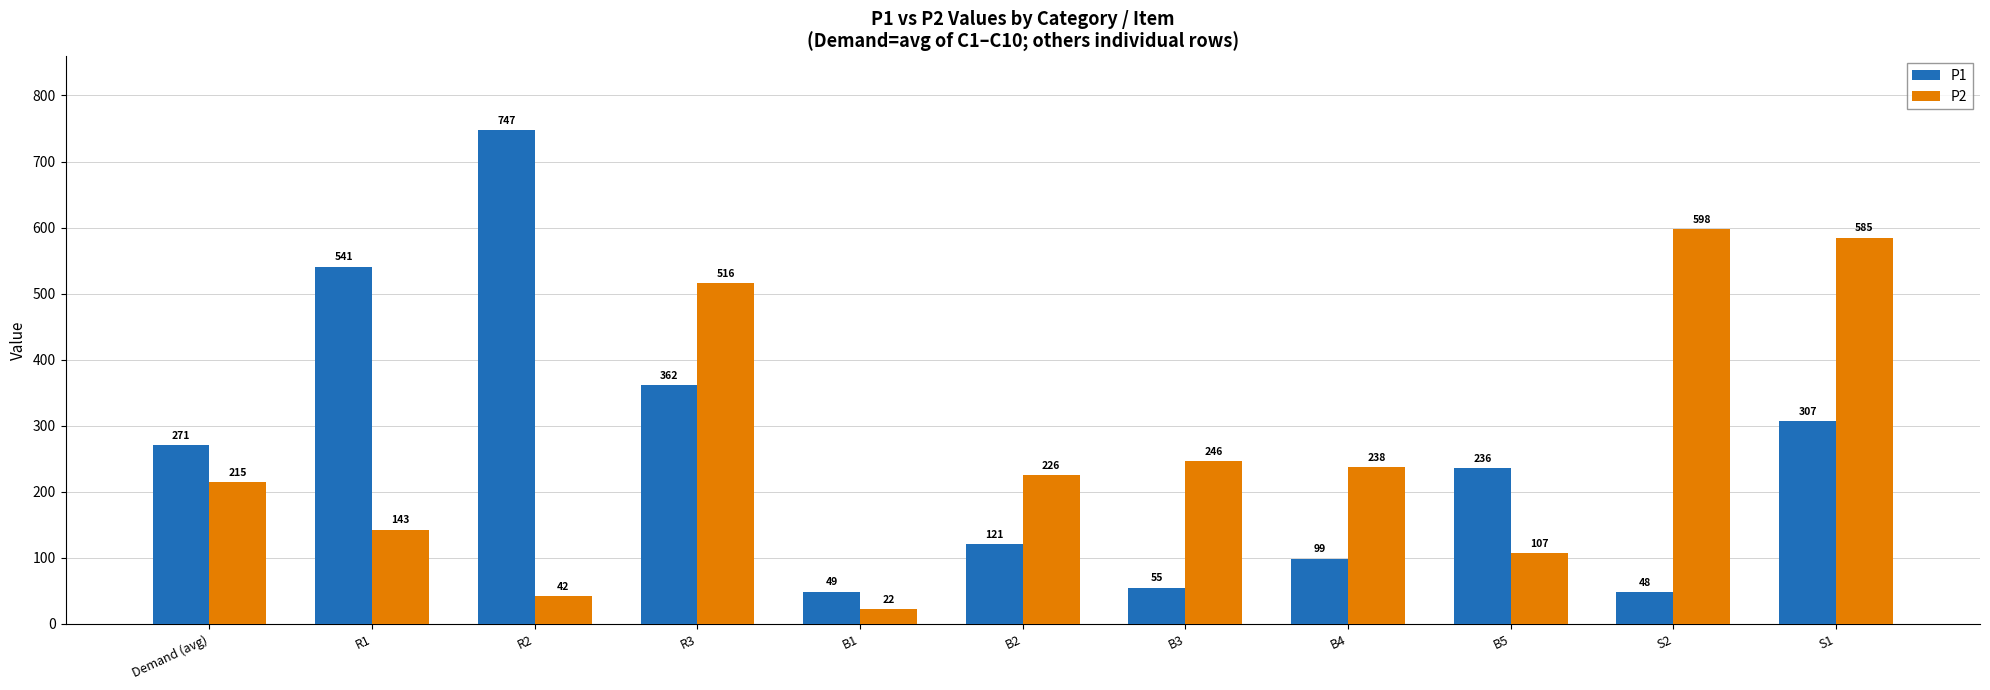

What is the difference between the highest and lowest values at B1?

27